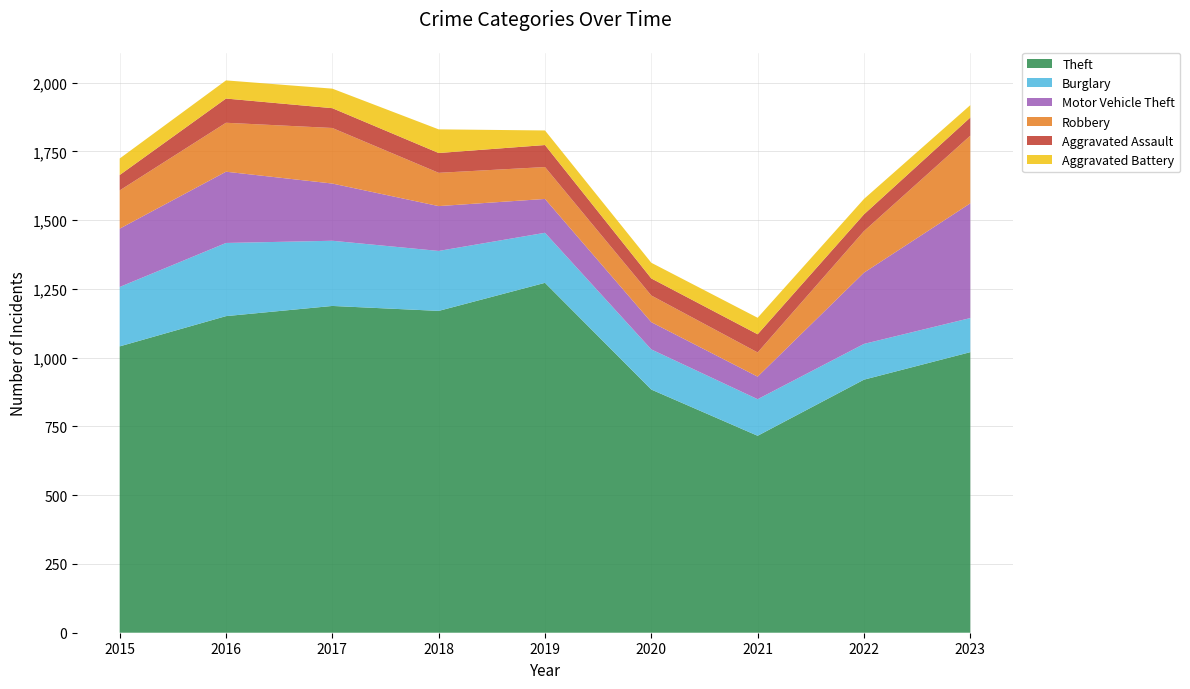

Reading left to right, what are all the values shown in this chart?

Theft: 1041	1151	1188	1170	1272	884	716	920	1020
Burglary: 216	266	237	218	182	146	133	130	124
Motor Vehicle Theft: 212	259	208	163	123	99	82	259	417
Robbery: 139	178	202	121	116	97	88	151	246
Aggravated Assault: 56	88	72	72	80	62	66	61	66
Aggravated Battery: 60	66	71	86	53	57	60	56	45